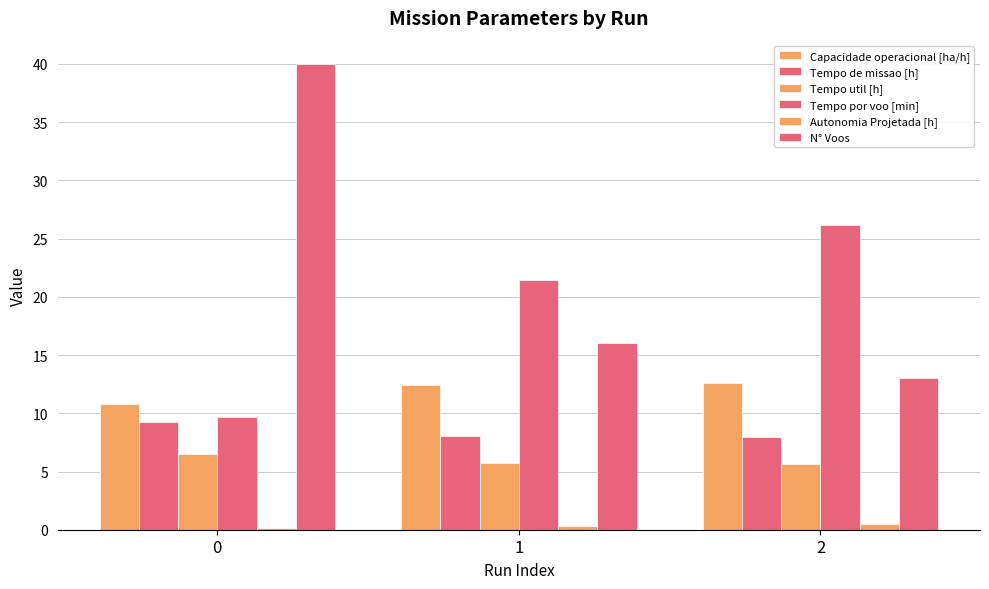

How many categories are shown in the chart?

3